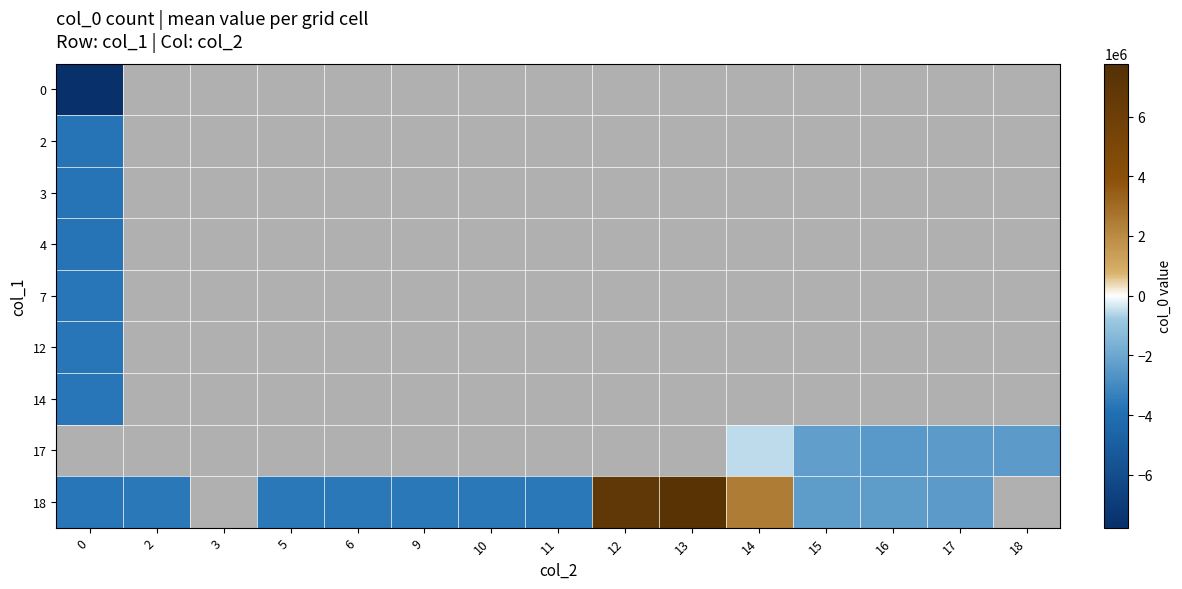

How many distinct data groups are displayed?

9